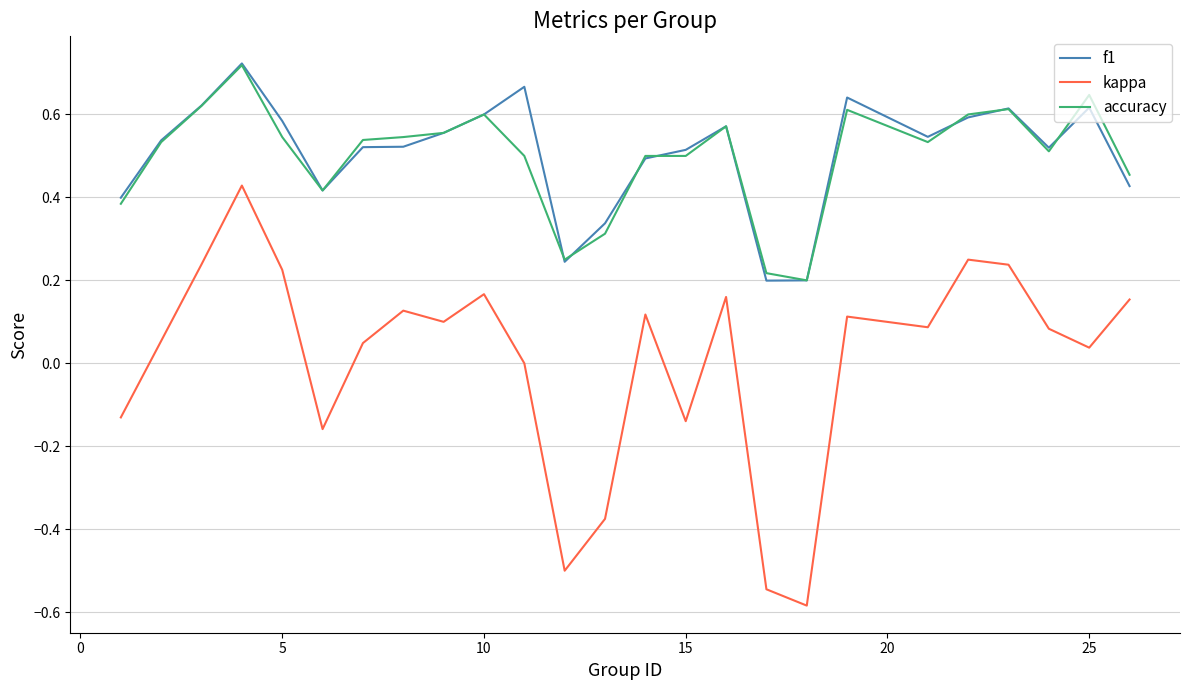

True or false: f1 and kappa intersect in this chart.

False